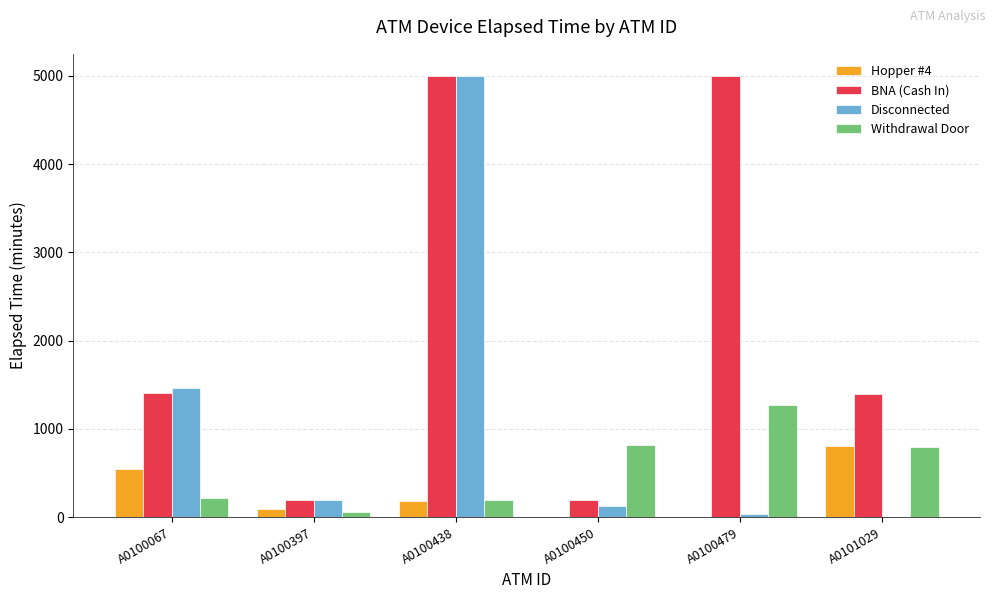

The Disconnected series shows 36 at A0100479. True or false?

True